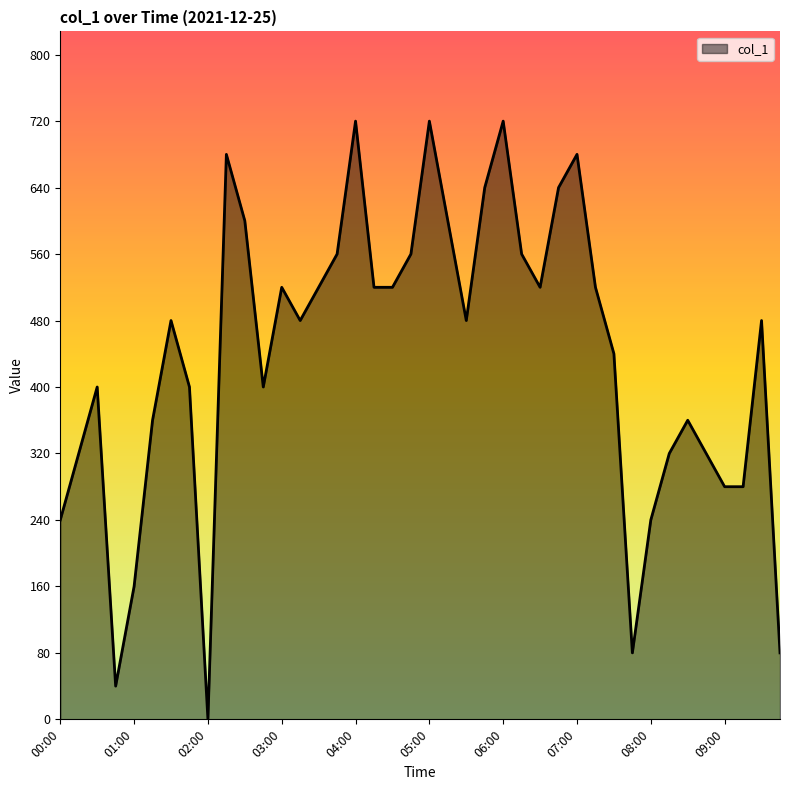

Does the chart have visible grid lines?

No